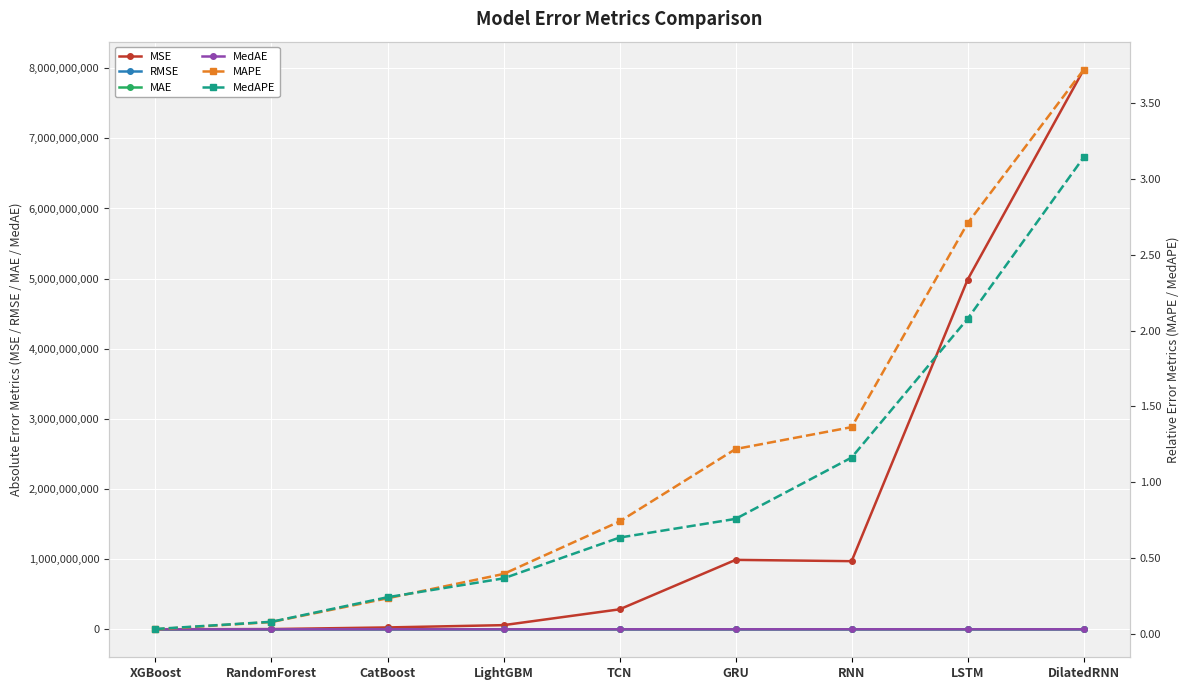

Reading left to right, list all the values displayed in this chart.

MSE: 494486.0	3137993.0	26513197.0	59117788.4	284580504.3	989769966.2	971545248.6	4986116297.7	7979251166.5
RMSE: 703.2	1771.4	5149.1	7688.8	16869.5	31460.6	31169.6	70612.4	89326.7
MAE: 591.5	1506.9	4501.6	7526.6	14138.6	23438.2	25925.0	51899.2	70550.8
MedAE: 616.9	1453.6	4730.3	7198.9	12201.0	14155.8	21545.7	40070.9	61909.2
MAPE: 0.0	0.1	0.2	0.4	0.7	1.2	1.4	2.7	3.7
MedAPE: 0.0	0.1	0.2	0.4	0.6	0.8	1.2	2.1	3.1